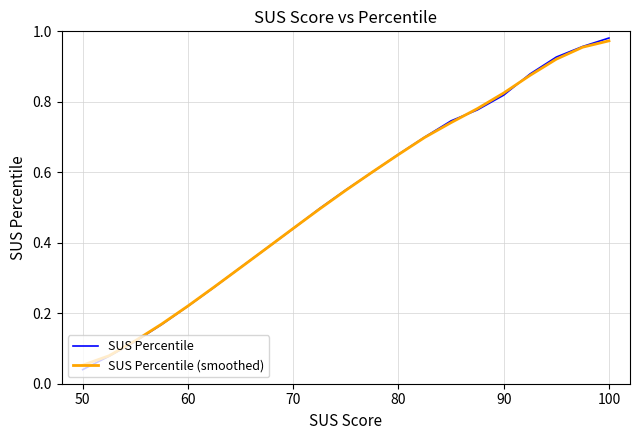

List the series in order of their overall mean, lowest first.

SUS Percentile, SUS Percentile (smoothed)